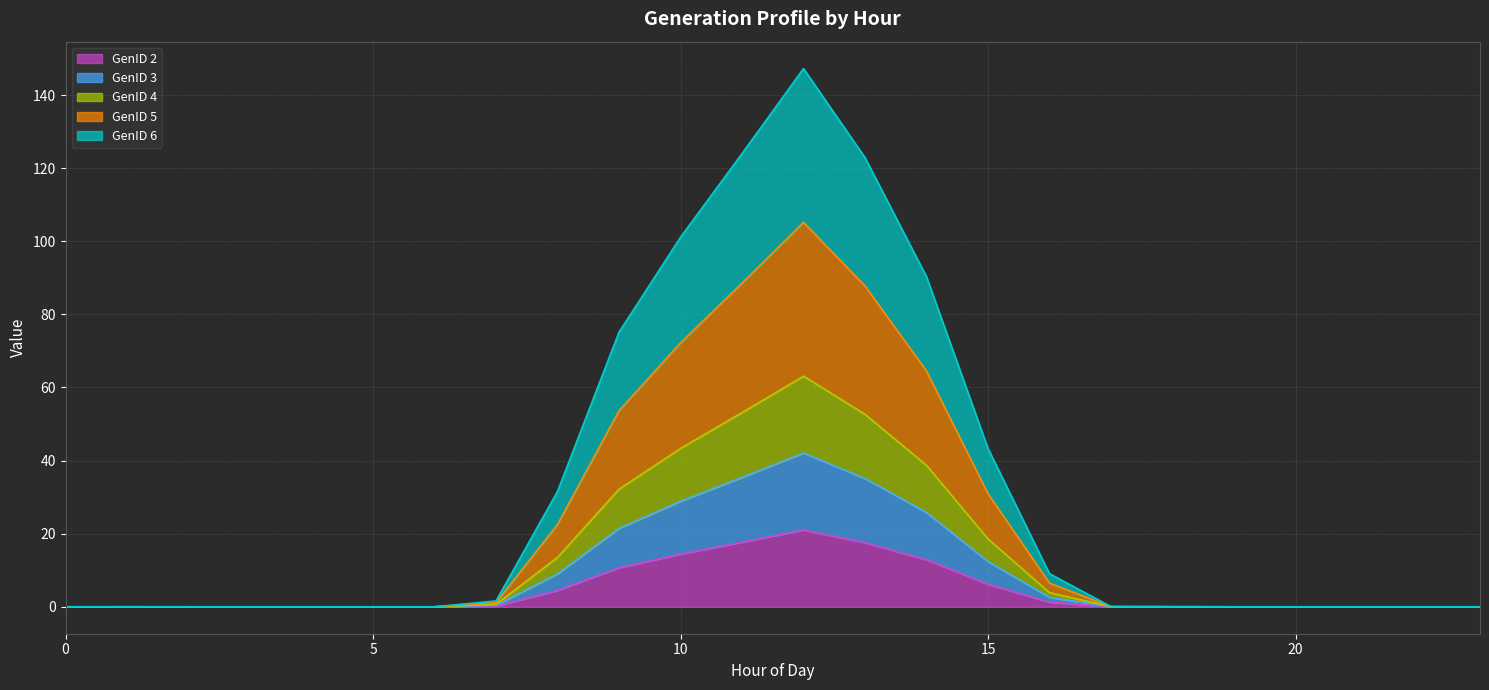

How many lines are shown in the chart?

5